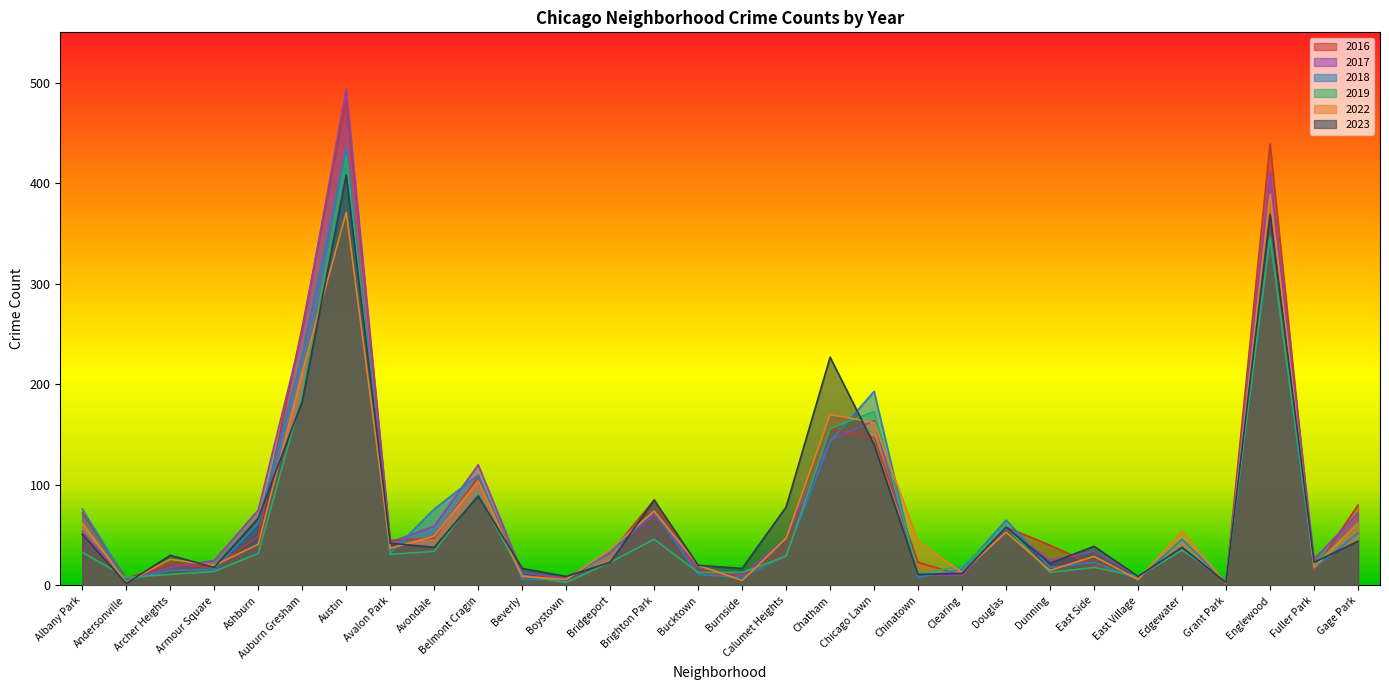

Which series has the largest range (max minus min)?

2017